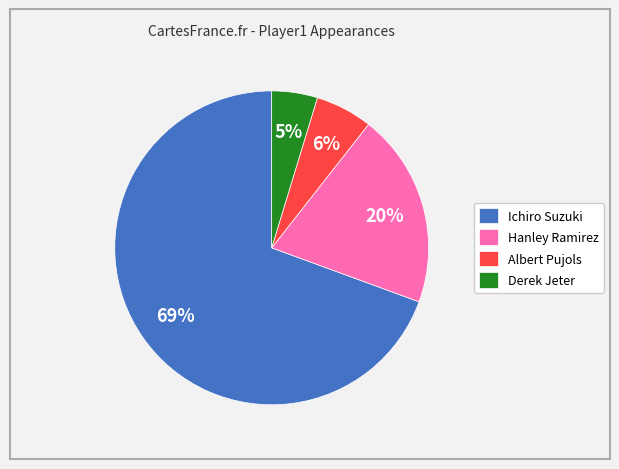

To the nearest percent, what is the average slice percentage?

25%